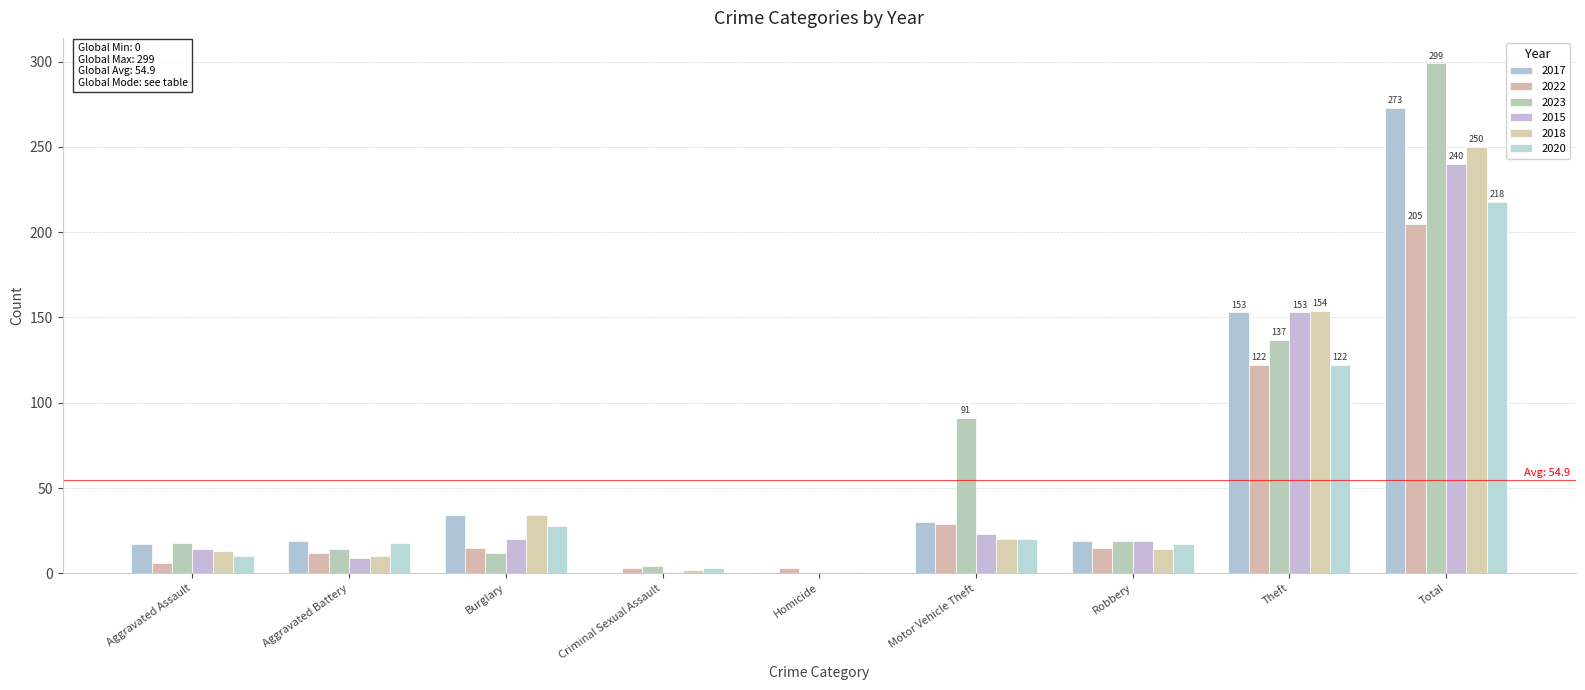

Are the bars grouped side by side (vs. stacked)?

Yes